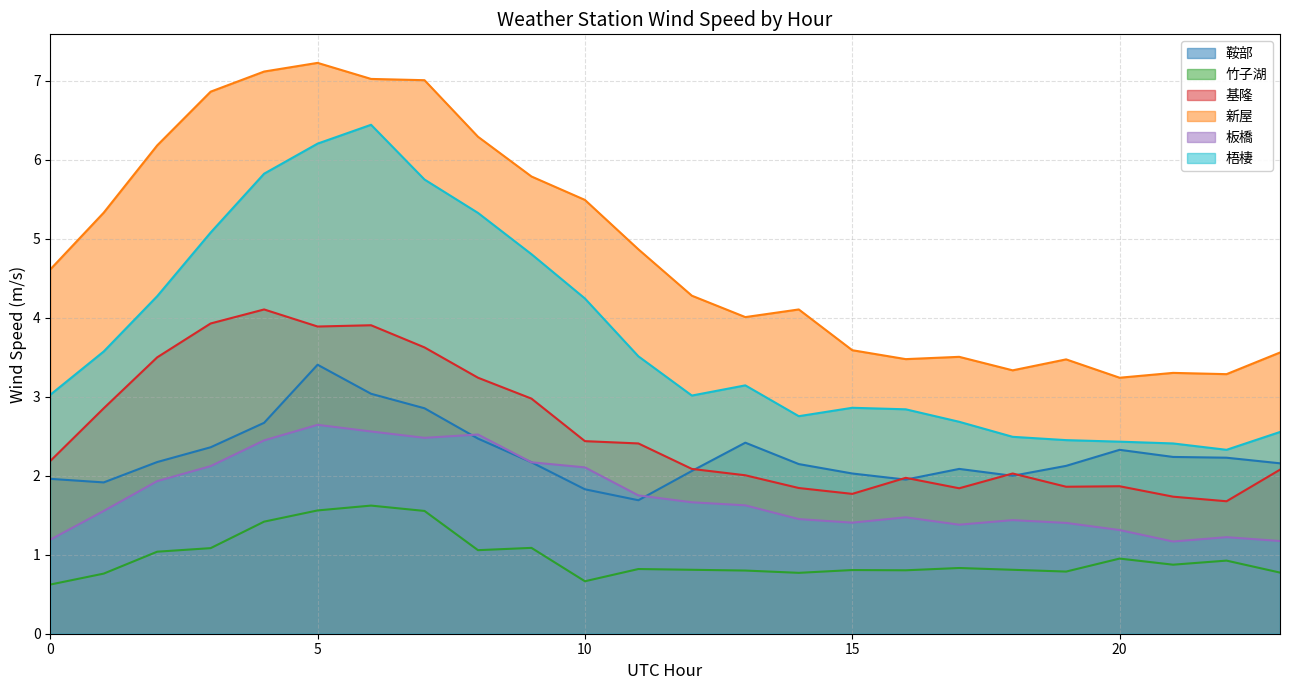

What is the sum of all 鞍部 values?

54.3